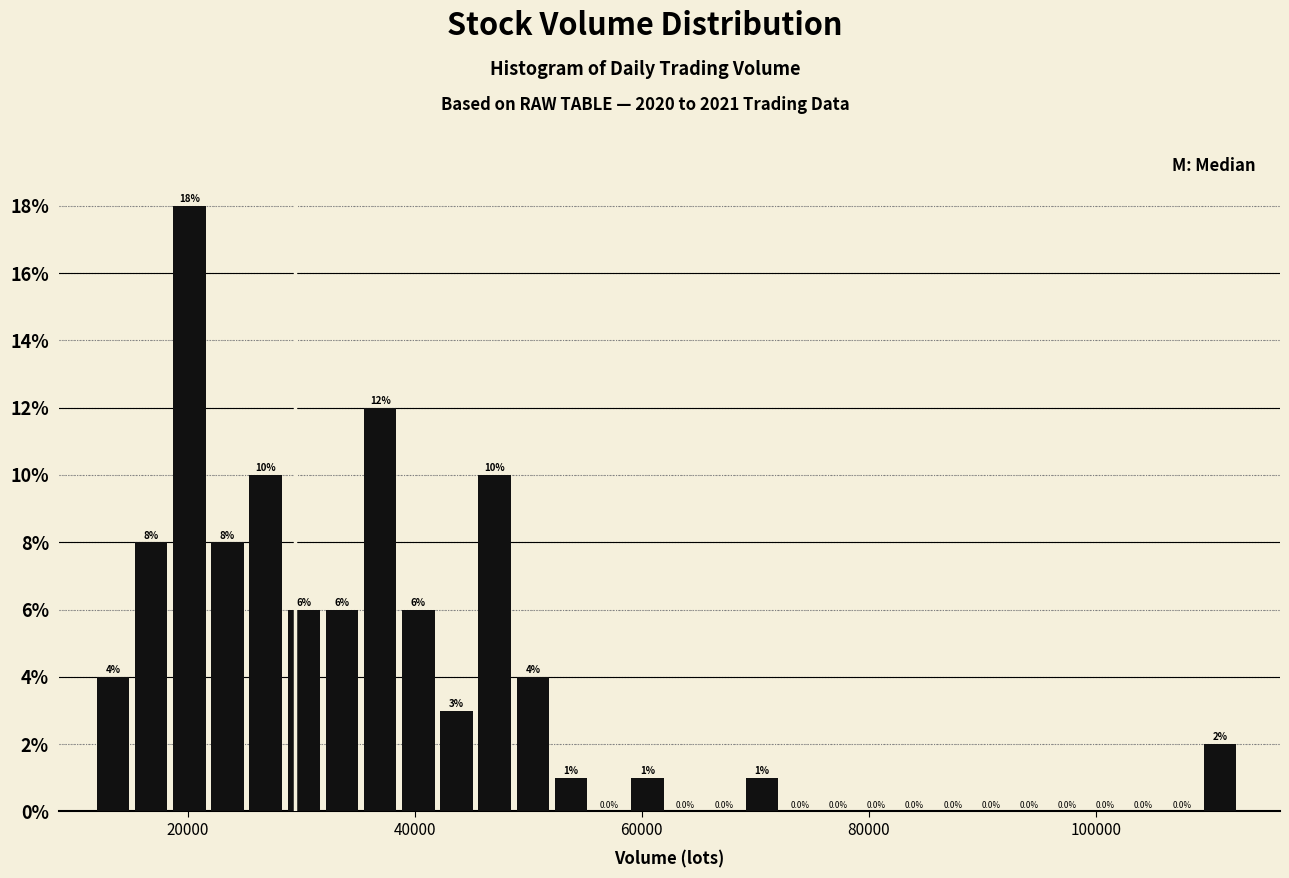

Around what value on the x-axis is the tallest bar? Give the approximate position of its centre, as read against the axis.

20000